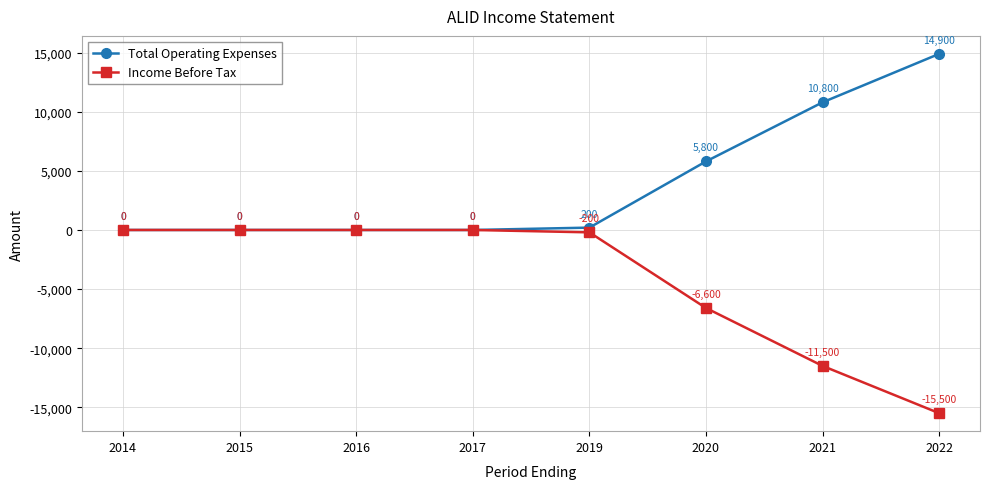

How many lines are shown in the chart?

2